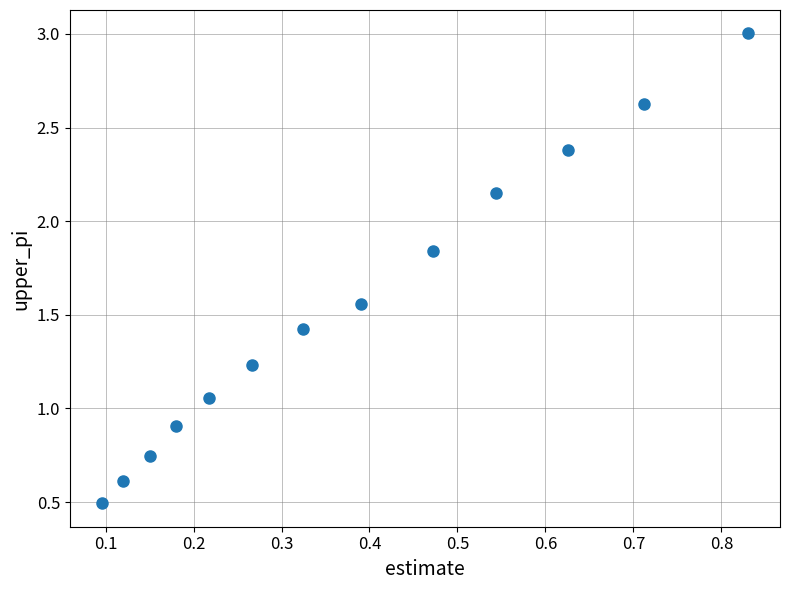

What is the range of Y values (max minus min)?

2.5